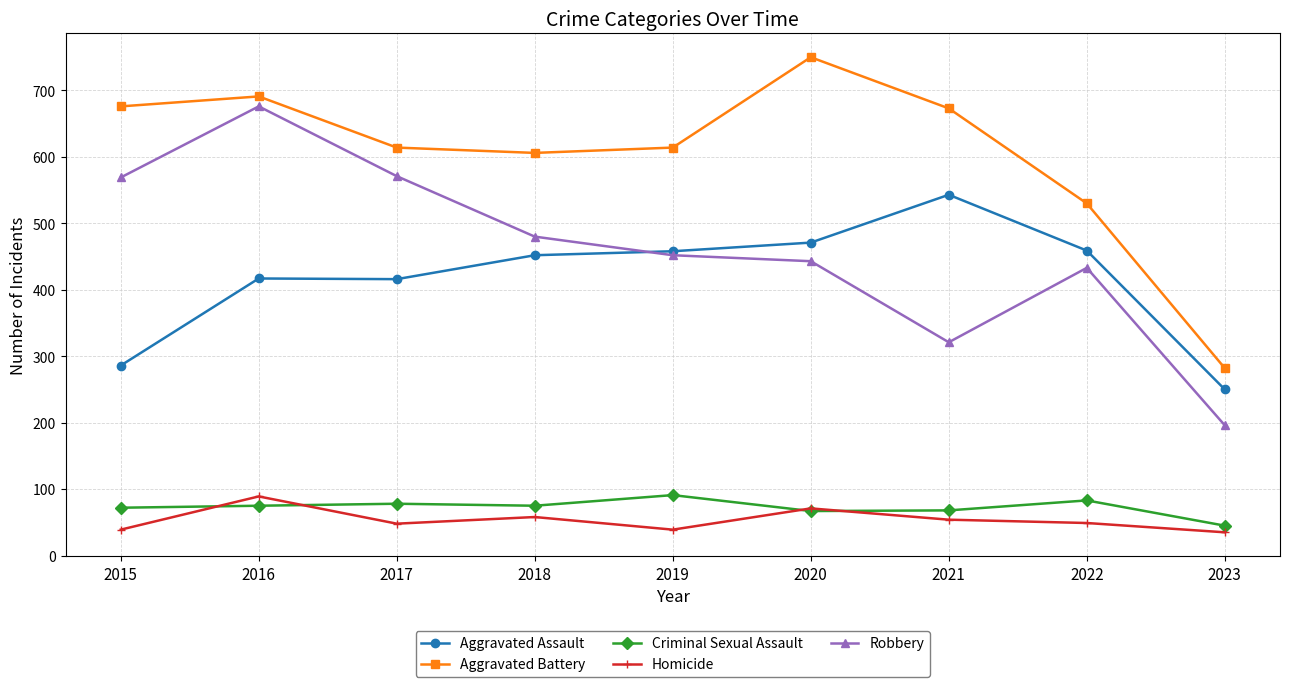

What is the value of the Criminal Sexual Assault point at the 5th from the left?

91